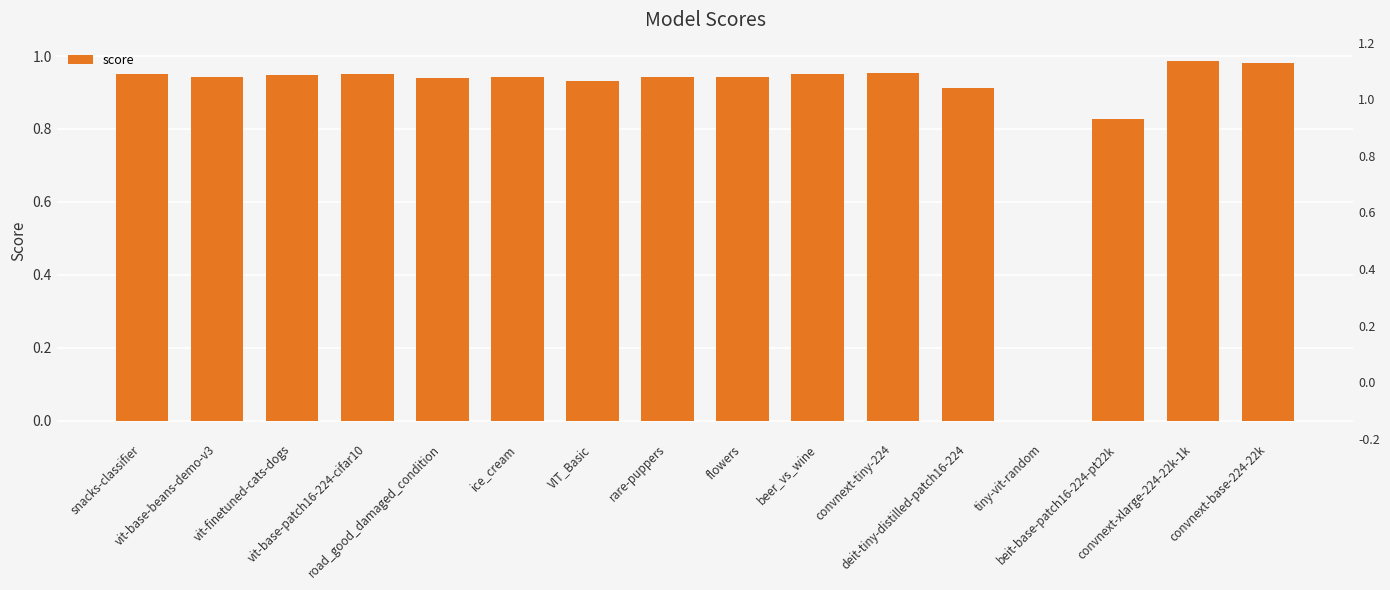

What is the value of the 10th bar from the left?

1.0